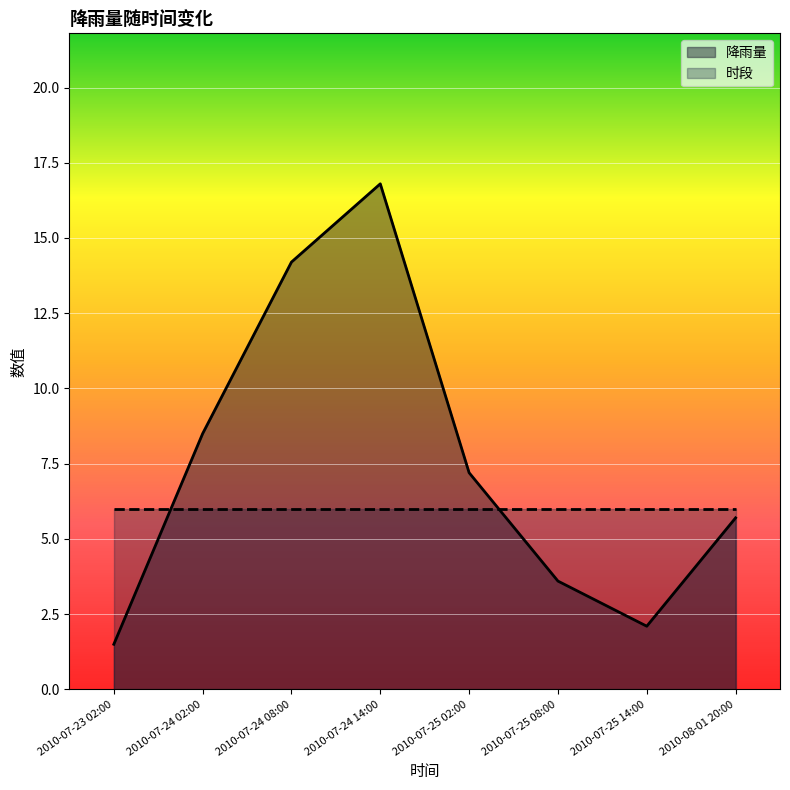

What is the label of the 5th point from the right?

2010-07-24 14:00